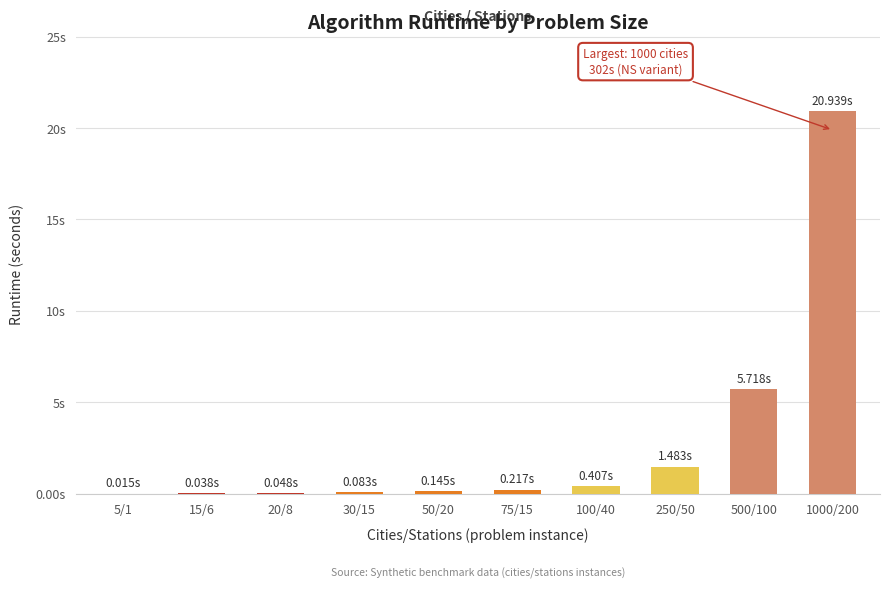

True or false: the data shows 0.0 at 15/6.

True